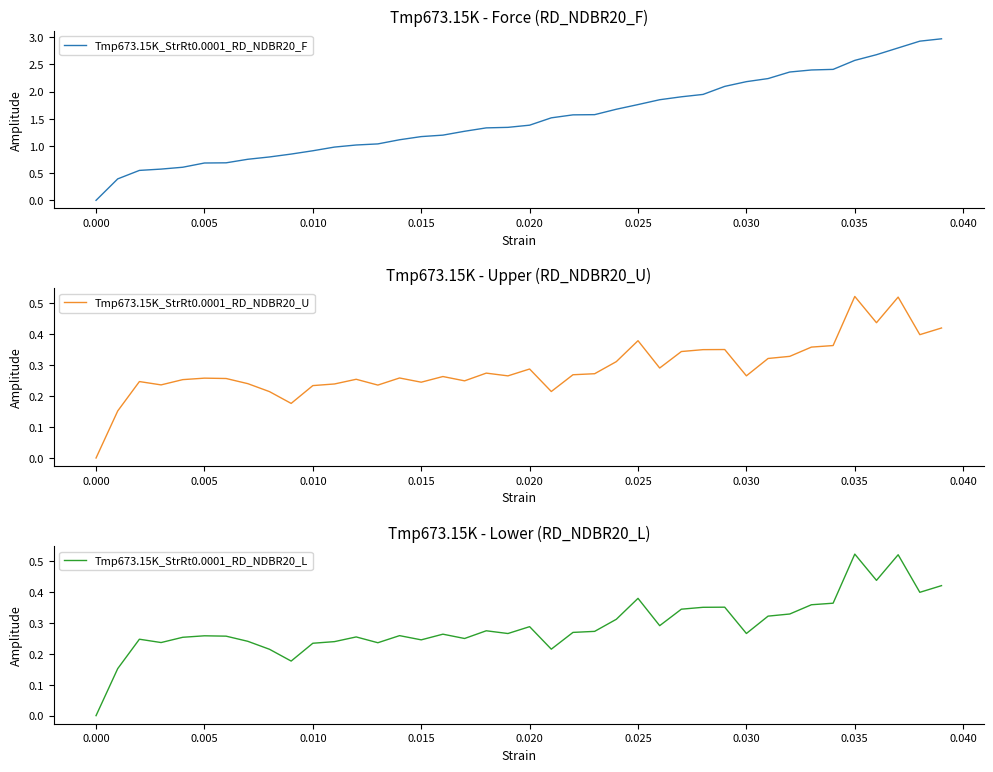

What are all the series names shown in the legend?

Tmp673.15K_StrRt0.0001_RD_NDBR20_F, Tmp673.15K_StrRt0.0001_RD_NDBR20_U, Tmp673.15K_StrRt0.0001_RD_NDBR20_L